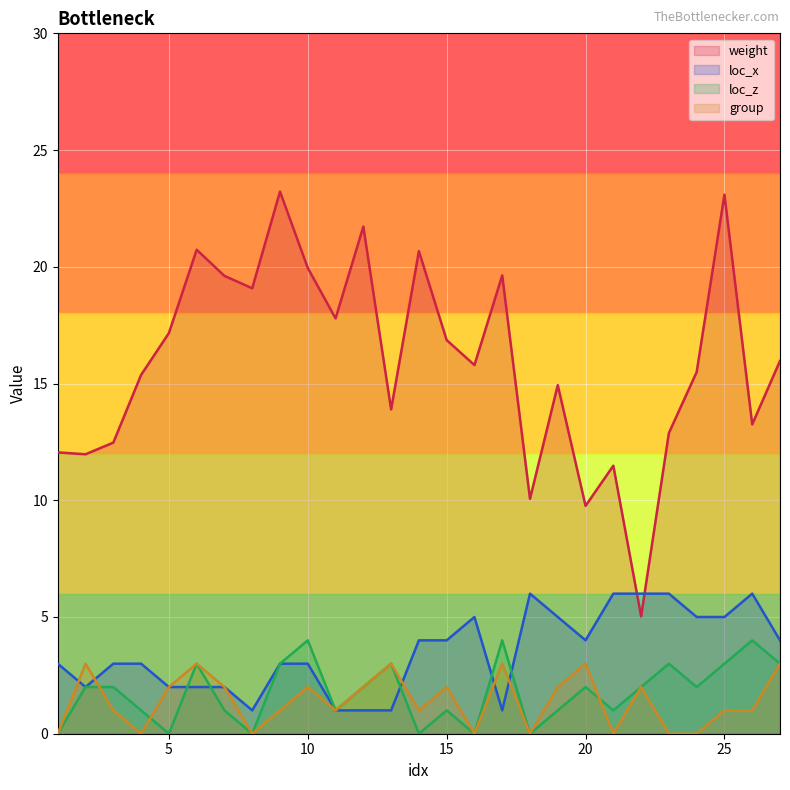

Reading left to right, list all the values displayed in this chart.

weight: 1=12.1	2=12.0	3=12.5	4=15.4	5=17.2	6=20.7	7=19.6	8=19.1	9=23.2	10=19.9	11=17.8	12=21.7	13=13.9	14=20.7	15=16.9	16=15.8	17=19.6	18=10.1	19=14.9	20=9.8	21=11.5	22=5.0	23=12.9	24=15.5	25=23.1	26=13.2	27=16.0
loc_x: 1=3.0	2=2.0	3=3.0	4=3.0	5=2.0	6=2.0	7=2.0	8=1.0	9=3.0	10=3.0	11=1.0	12=1.0	13=1.0	14=4.0	15=4.0	16=5.0	17=1.0	18=6.0	19=5.0	20=4.0	21=6.0	22=6.0	23=6.0	24=5.0	25=5.0	26=6.0	27=4.0
loc_z: 1=0.0	2=2.0	3=2.0	4=1.0	5=0.0	6=3.0	7=1.0	8=0.0	9=3.0	10=4.0	11=1.0	12=2.0	13=3.0	14=0.0	15=1.0	16=0.0	17=4.0	18=0.0	19=1.0	20=2.0	21=1.0	22=2.0	23=3.0	24=2.0	25=3.0	26=4.0	27=3.0
group: 1=0.0	2=3.0	3=1.0	4=0.0	5=2.0	6=3.0	7=2.0	8=0.0	9=1.0	10=2.0	11=1.0	12=2.0	13=3.0	14=1.0	15=2.0	16=0.0	17=3.0	18=0.0	19=2.0	20=3.0	21=0.0	22=2.0	23=0.0	24=0.0	25=1.0	26=1.0	27=3.0